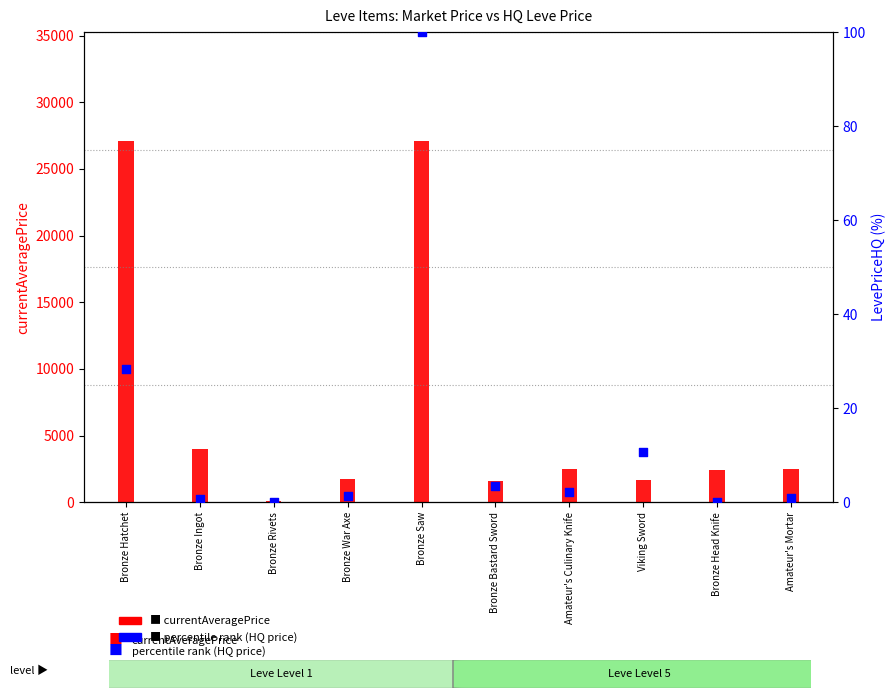

At which category is the sum across all series the highest?

Bronze Saw